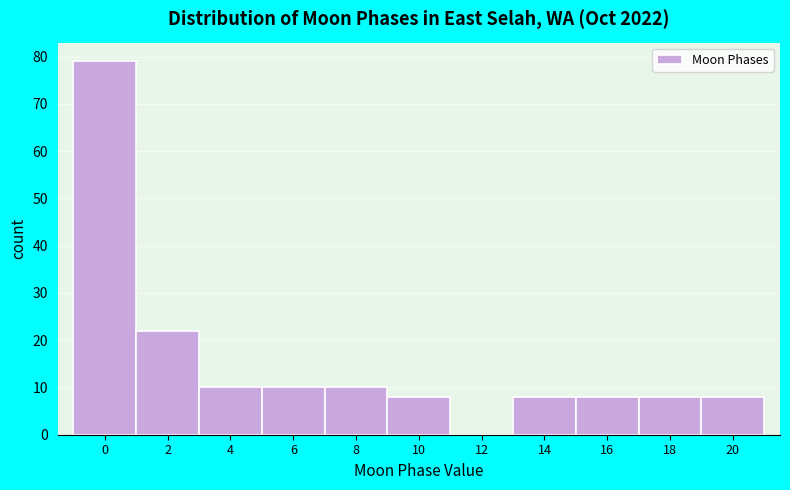

Reading right to left, transcribe all the data shown in this chart.

20=8	18=8	16=8	14=8	12=0	10=8	8=10	6=10	4=10	2=22	0=79